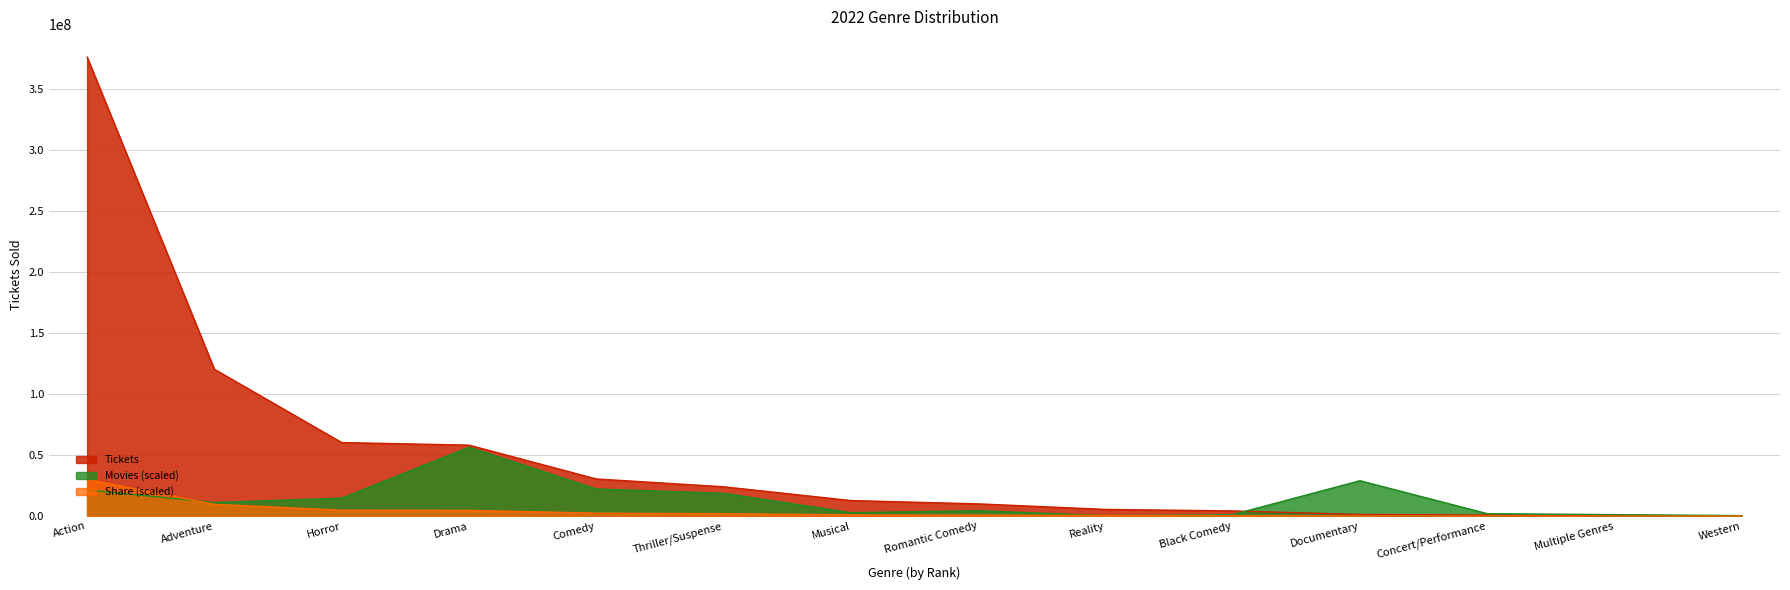

True or false: Tickets has more than 0 interior local peaks.

False